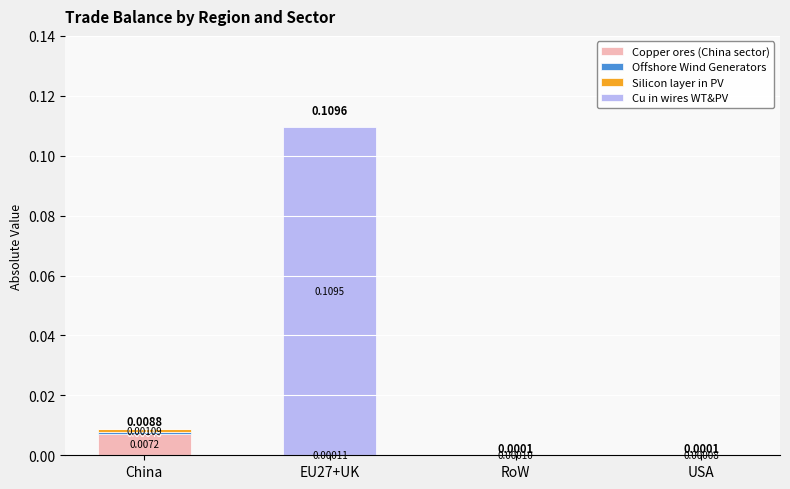

How many series are shown in this chart?

4